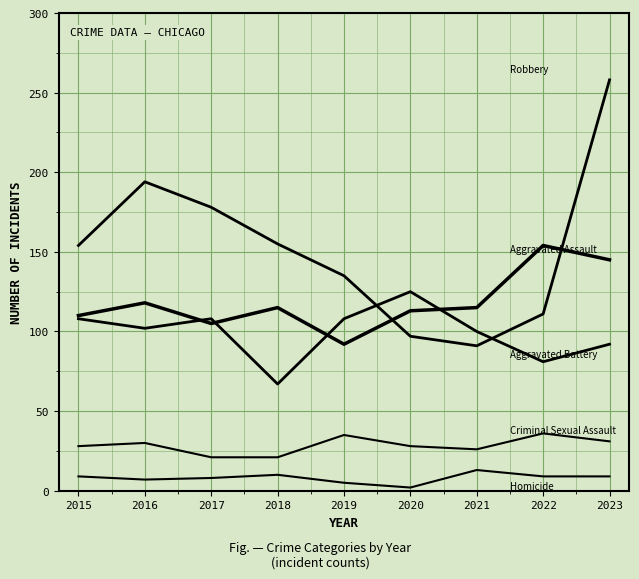

Is this an area chart (filled region under the line)?

No